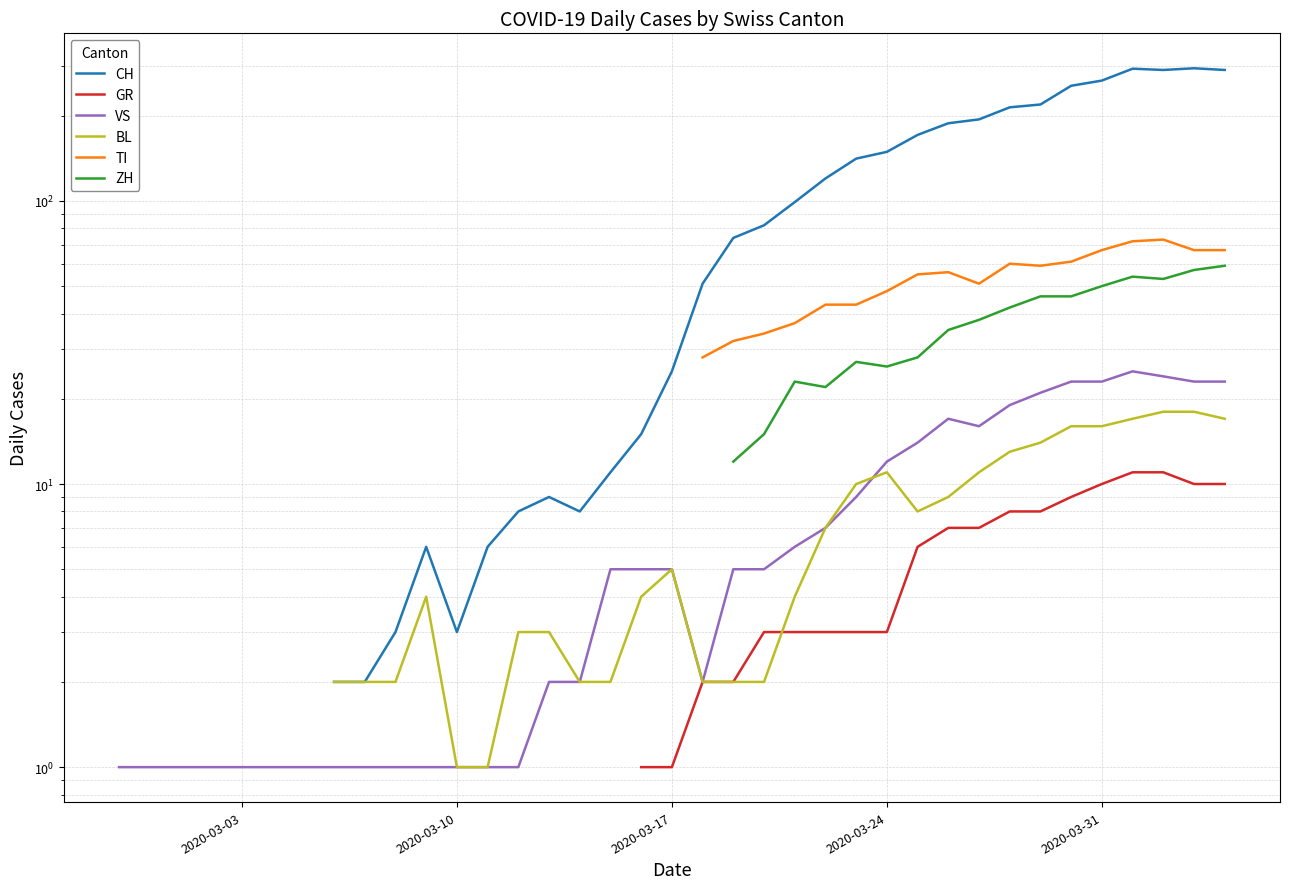

Which series ends up on top after the final intersection of BL and GR?

BL